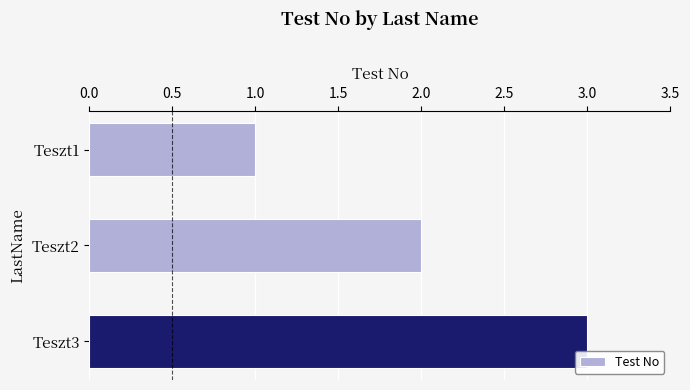

Does the chart contain any negative values?

No